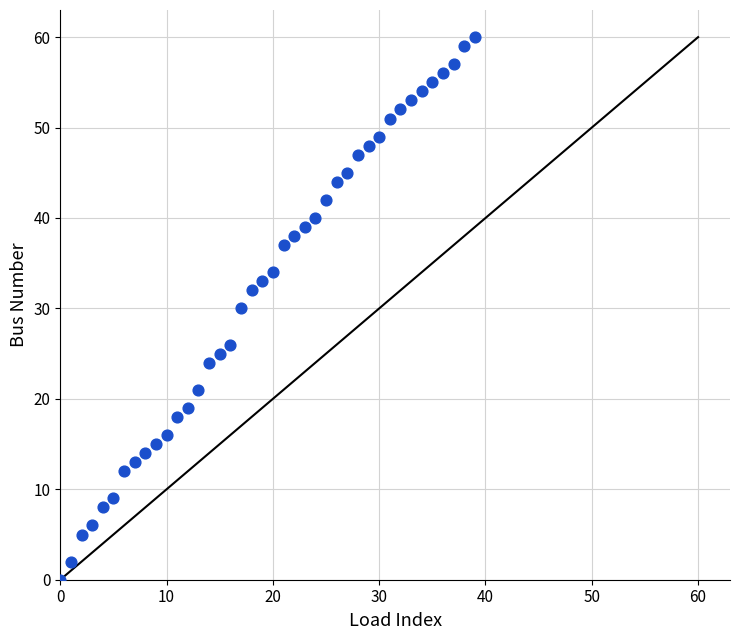

What is the range of Y values (max minus min)?

60